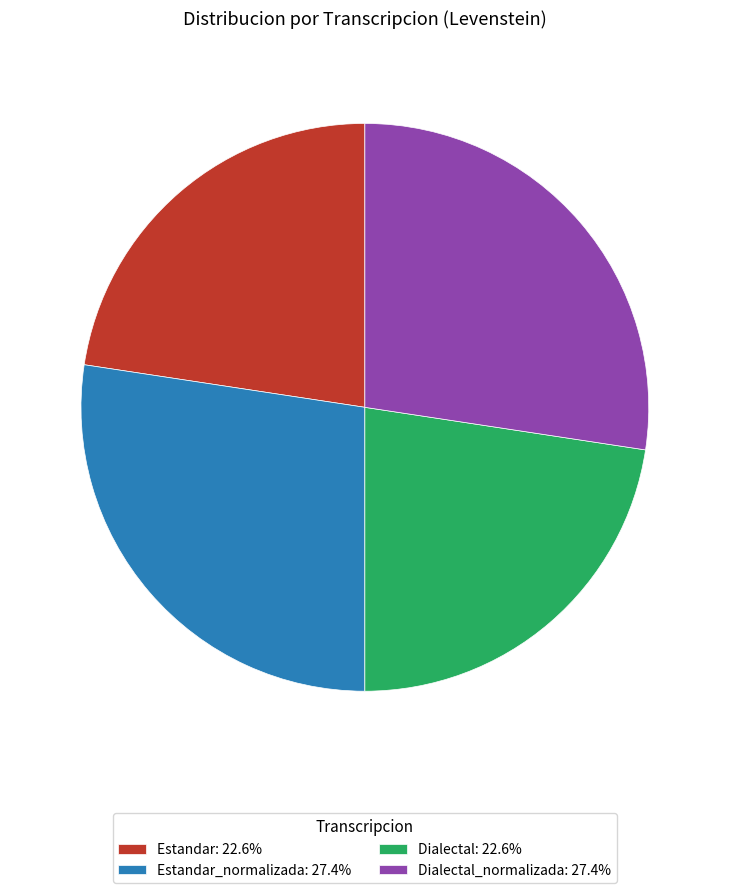

Do Estandar_normalizada: 27.4% and Dialectal_normalizada: 27.4% together represent more than half of the pie?

Yes